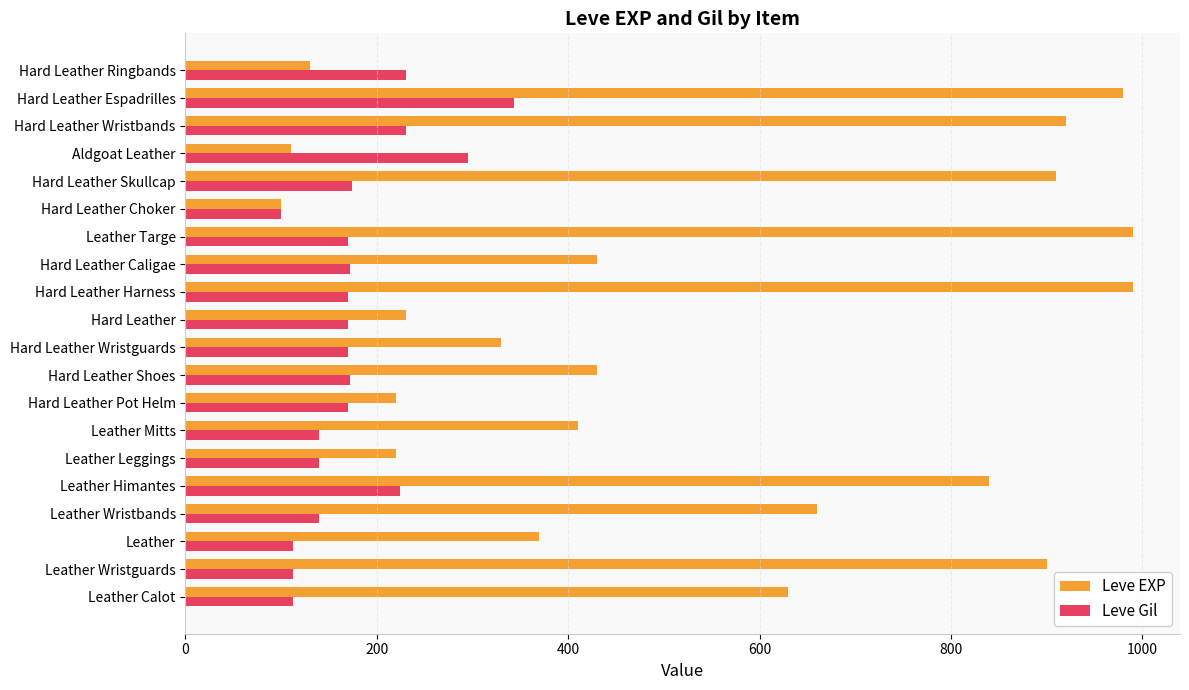

List the series in order of their overall mean, highest first.

Leve EXP, Leve Gil